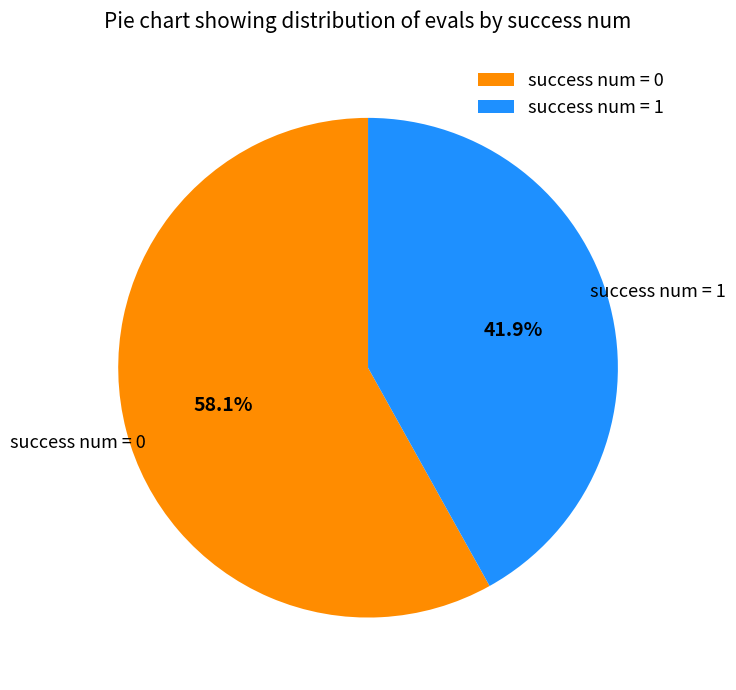

To the nearest percent, what percentage of the pie is success num = 1?

42%